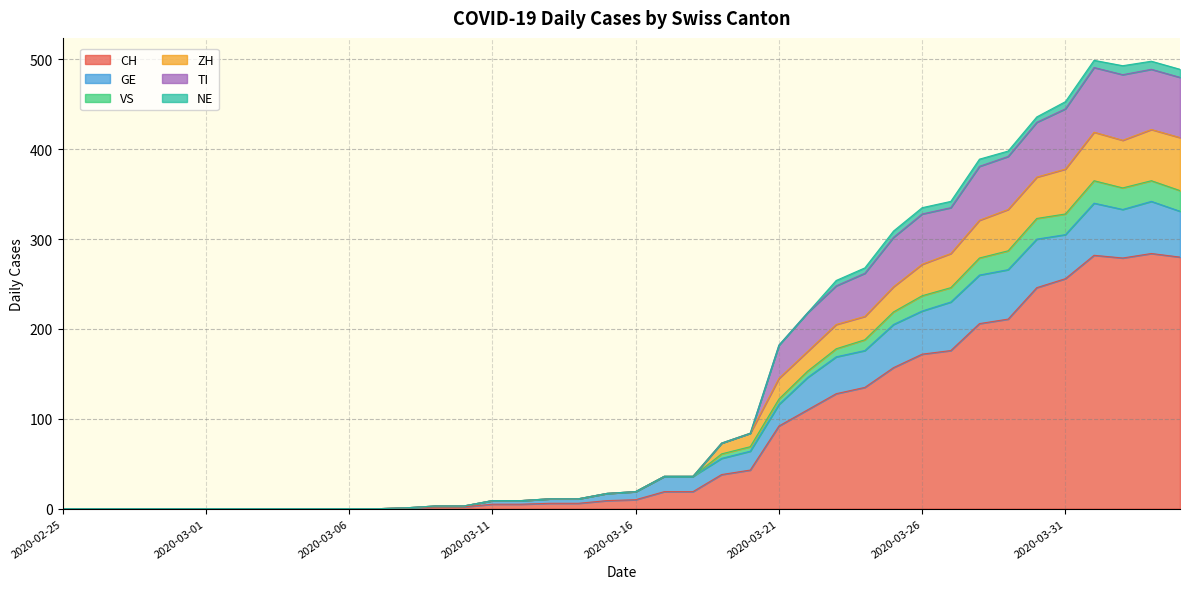

Which category has the highest value in the ZH series?

2020-04-01